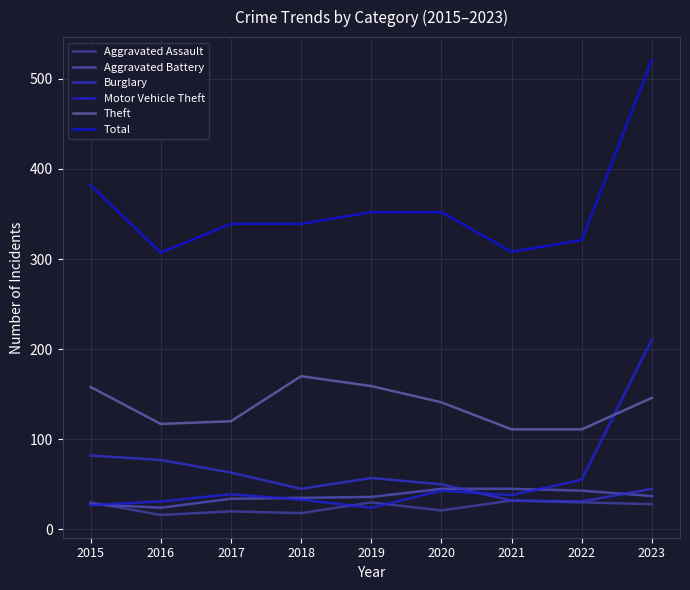

List the labels in order of Aggravated Battery value, smallest first.

2016, 2015, 2017, 2018, 2019, 2023, 2022, 2020, 2021